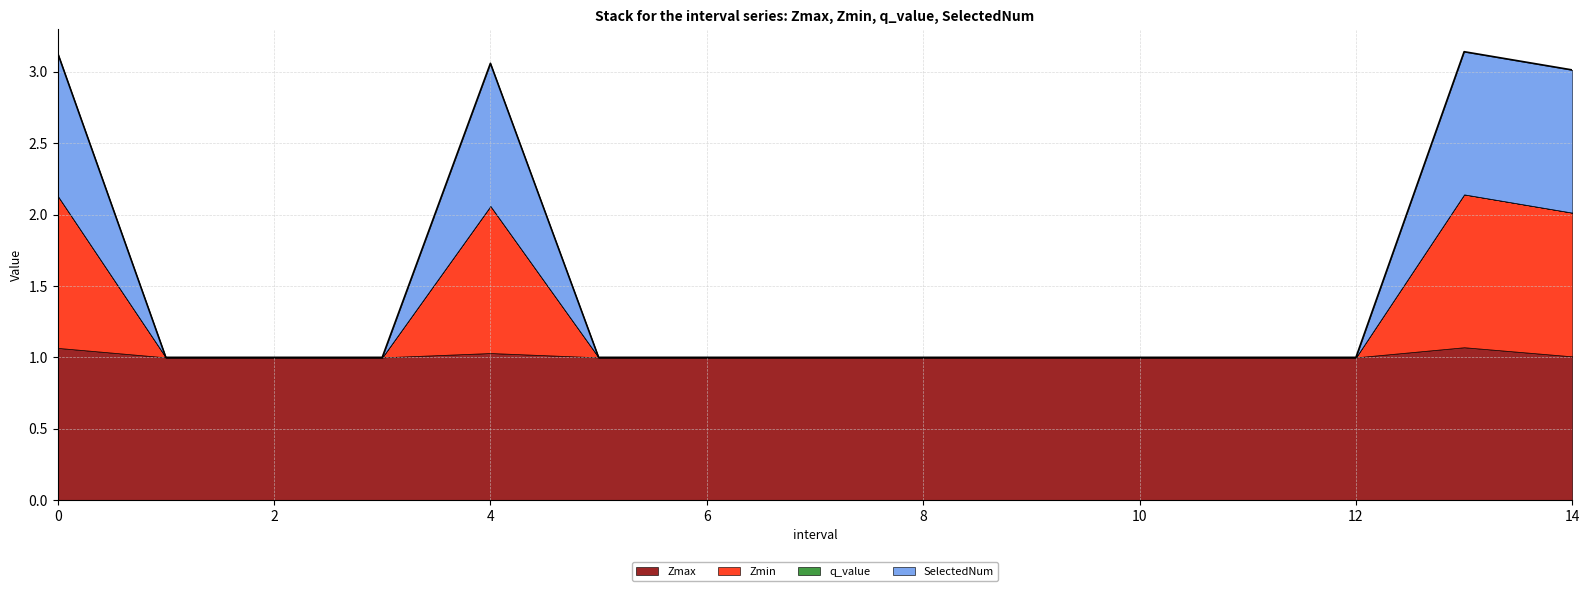

Which has a higher value, 10.0 or 14.0?

14.0